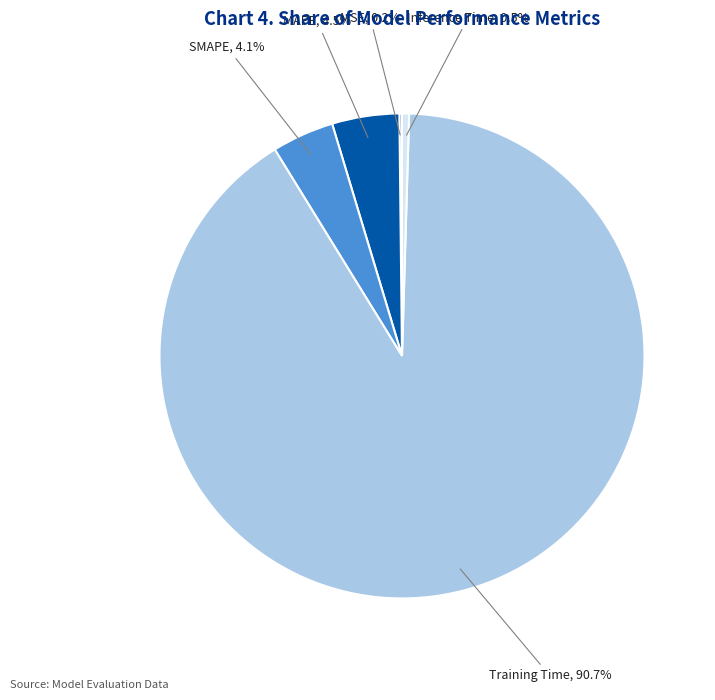

To the nearest percent, what is the average slice percentage?

20%